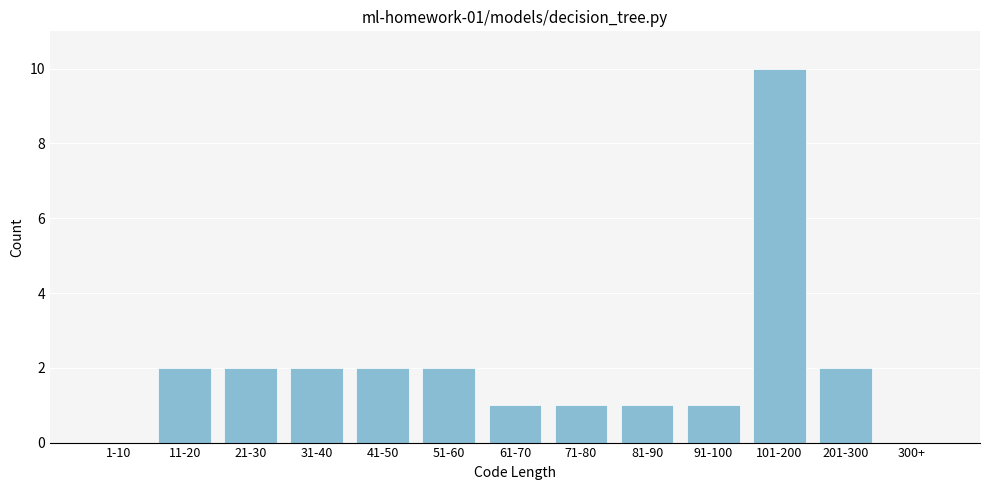

Reading left to right, list all the values displayed in this chart.

1-10=0	11-20=2	21-30=2	31-40=2	41-50=2	51-60=2	61-70=1	71-80=1	81-90=1	91-100=1	101-200=10	201-300=2	300+=0